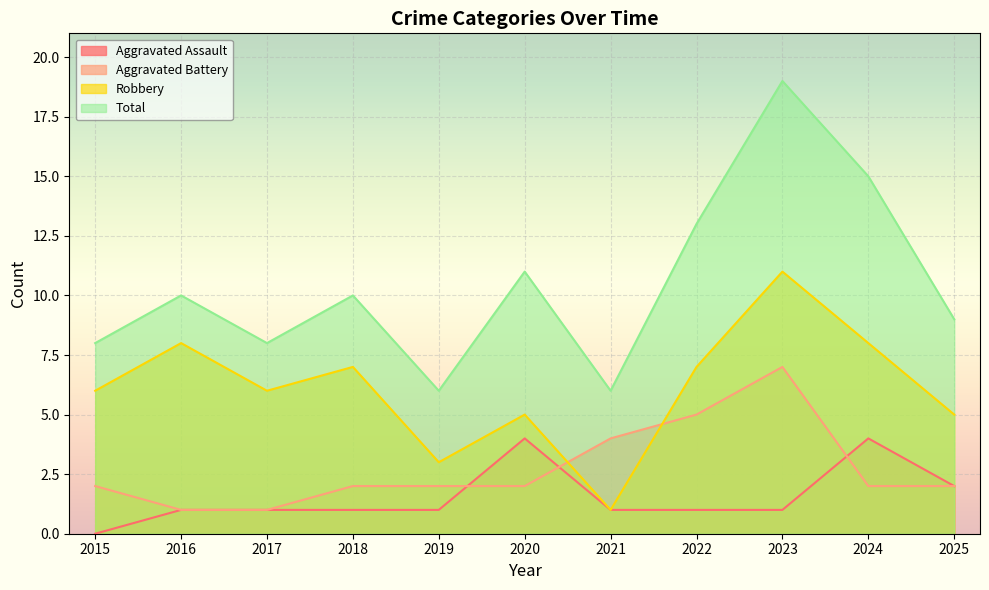

Which series changed the most between 2019 and 2025?

Total